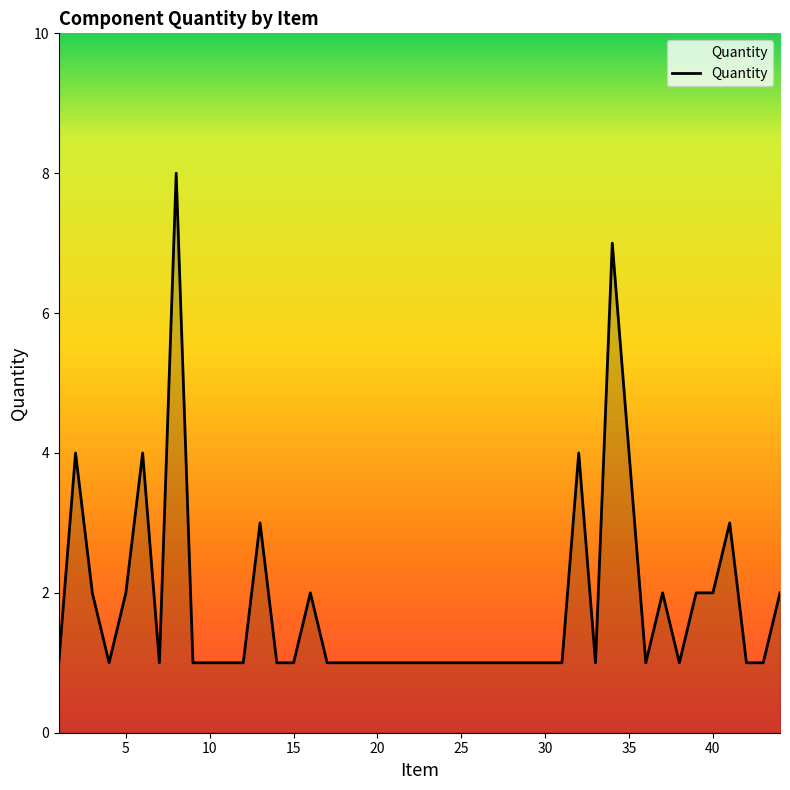

How many series are shown in this chart?

1